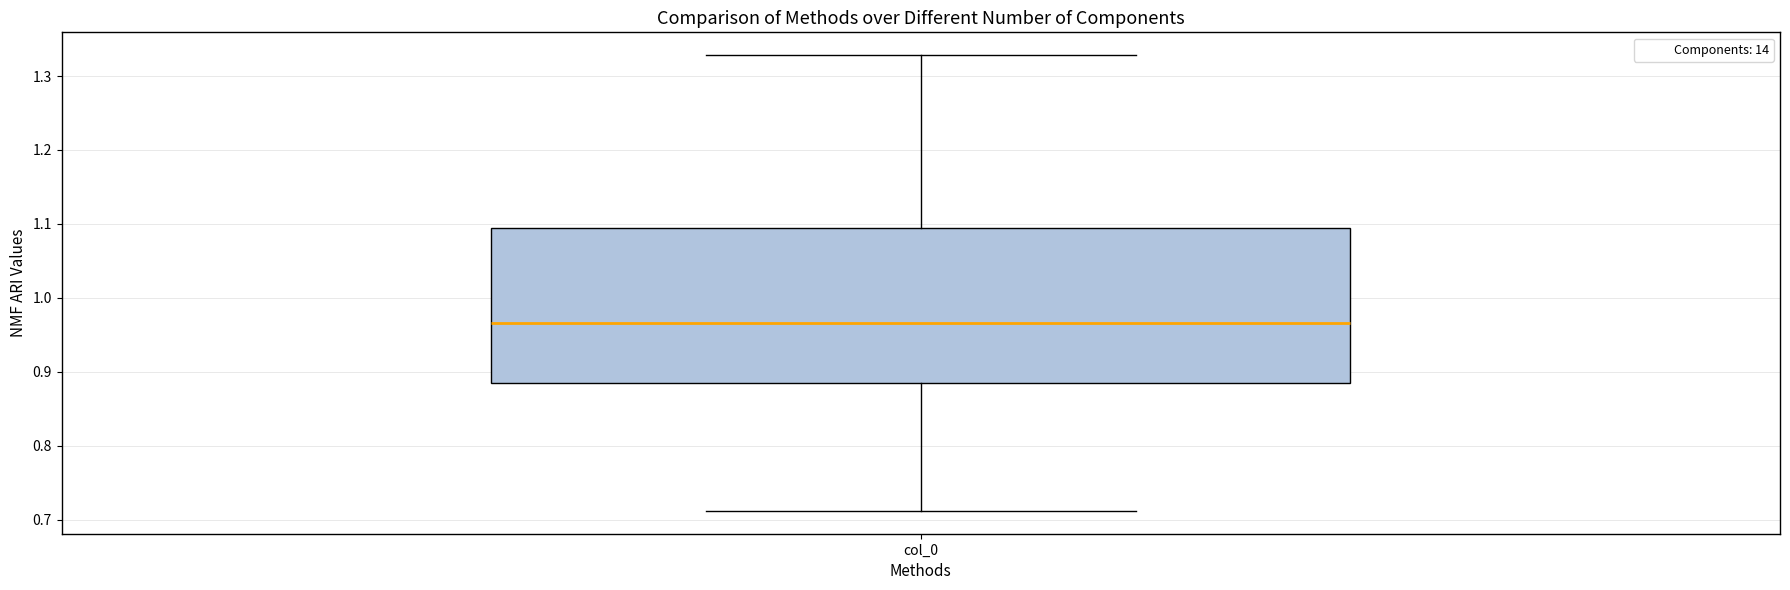

Where does the upper whisker of the box for col_0 end on the y-axis? The values are not printed on the chart, so give them approximately, as read against the axis.

1.33